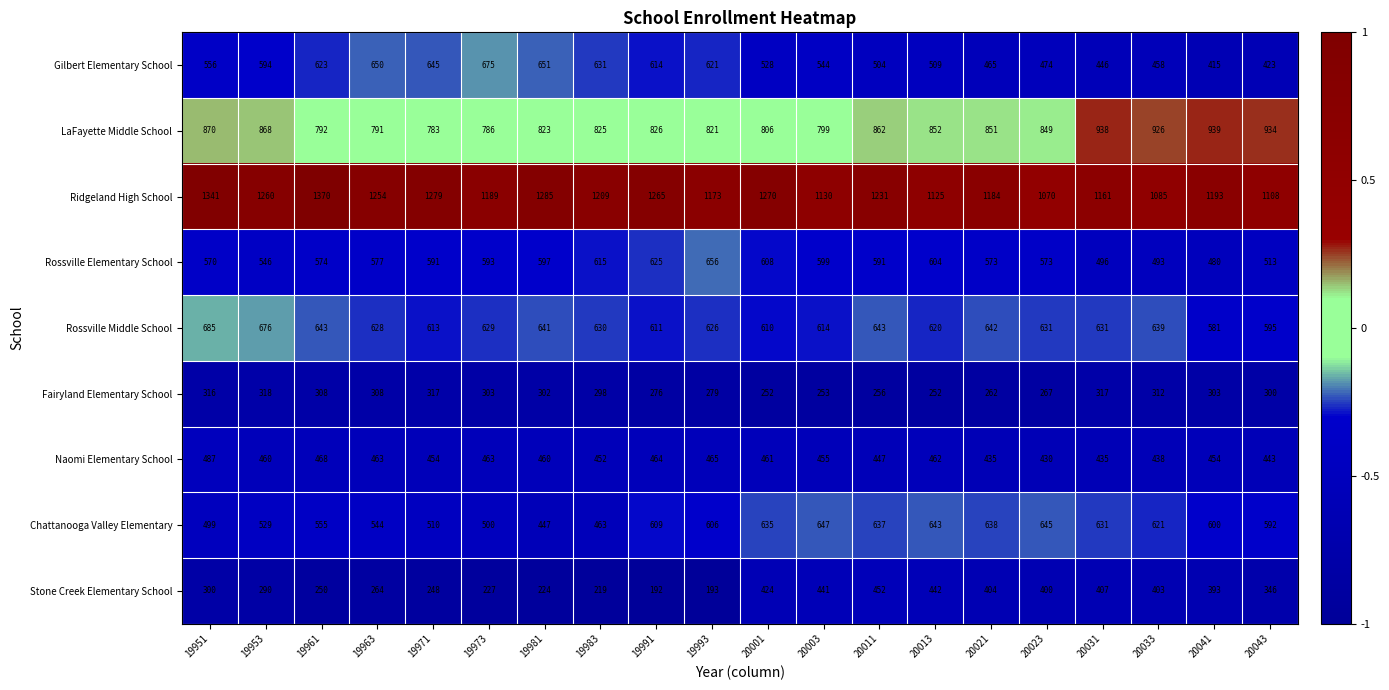

Is it true that Fairyland Elementary School equals 109 at 20013?

False